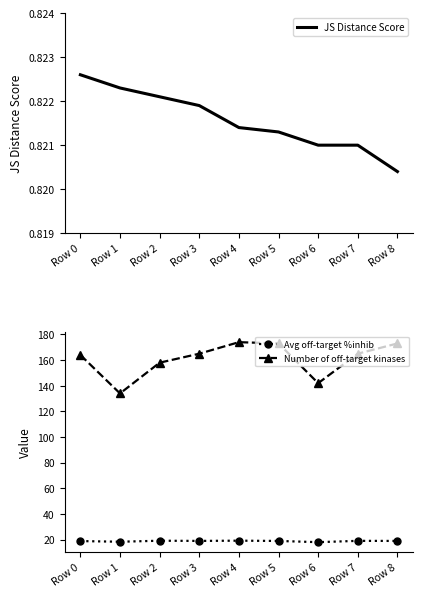

Which has a higher value, Row 5 or Row 1?

Row 1